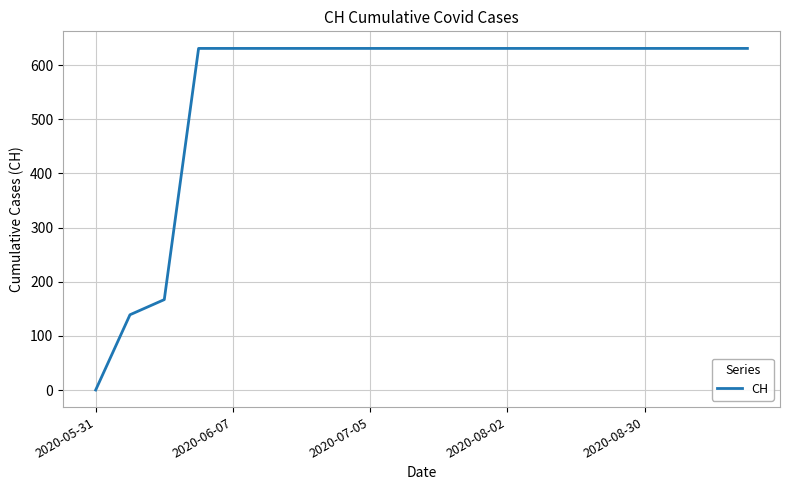

Reading left to right, extract all data points from this chart.

0	139	167	631	631	631	631	631	631	631	631	631	631	631	631	631	631	631	631	631